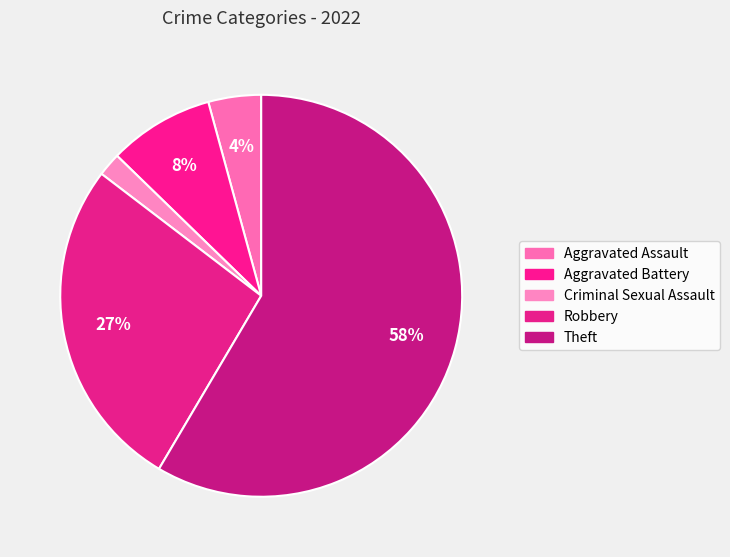

Does Aggravated Battery represent more than half of the total?

No